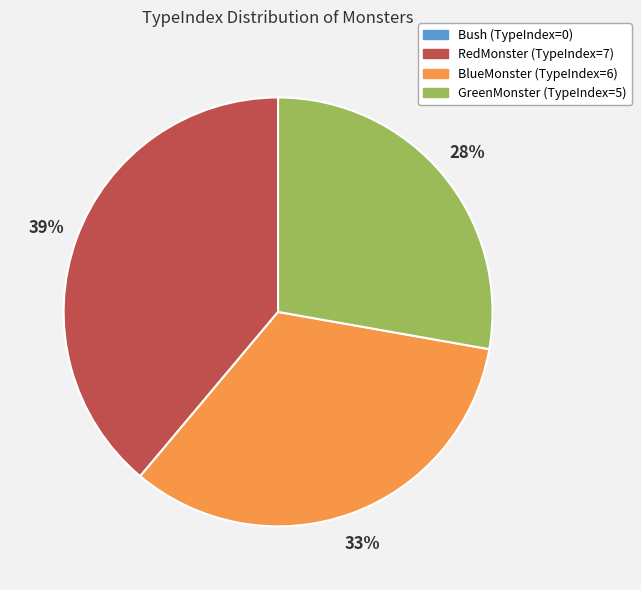

Is it true that RedMonster is 54% of the pie?

False